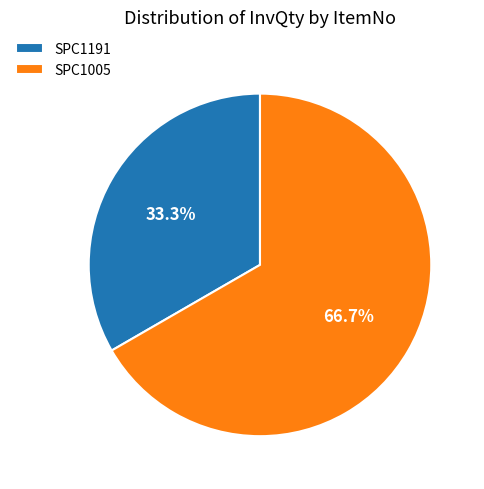

What is the ratio of the value at SPC1191 to the value at SPC1005?

0.5